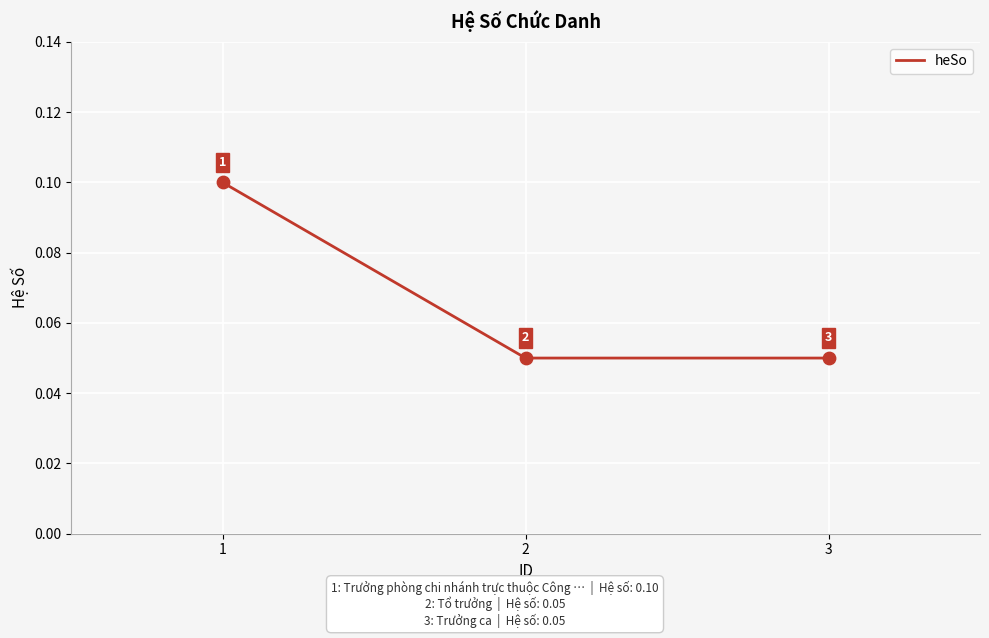

The value at 2 is 0.1. True or false?

True